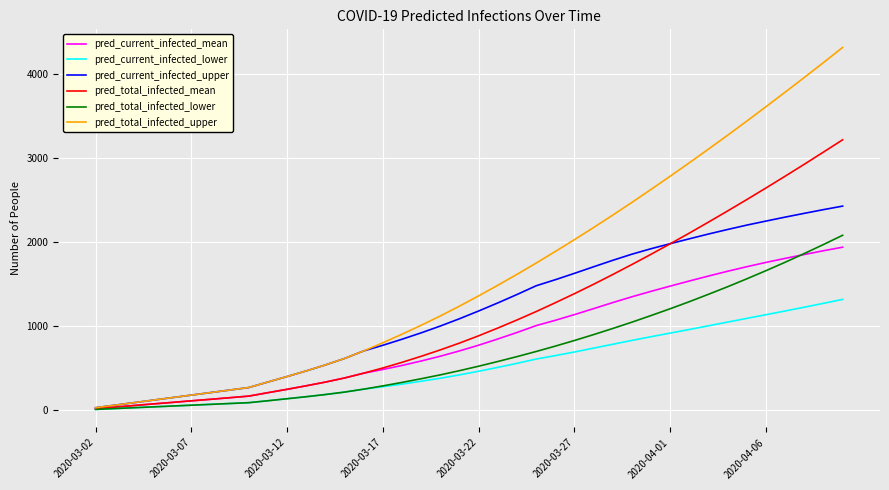

Which series has the largest total across all categories?

pred_total_infected_upper